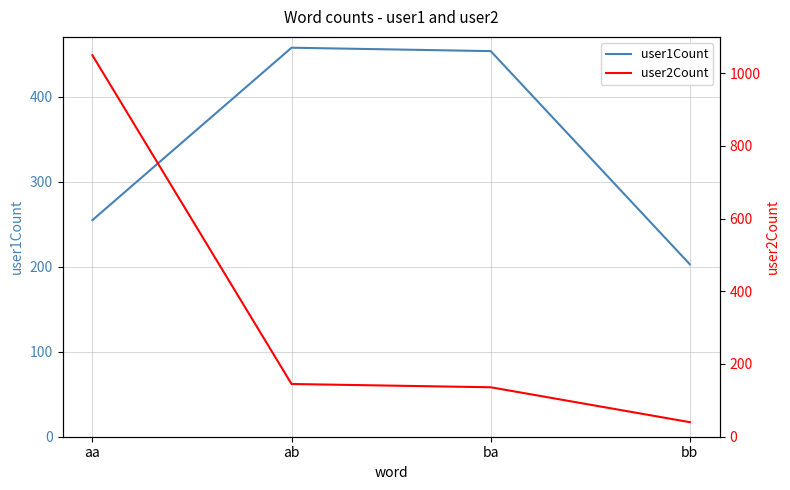

Does the chart have visible grid lines?

Yes